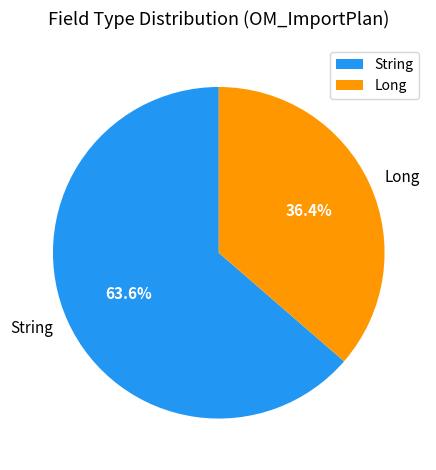

To the nearest percent, what is the average slice percentage?

50%